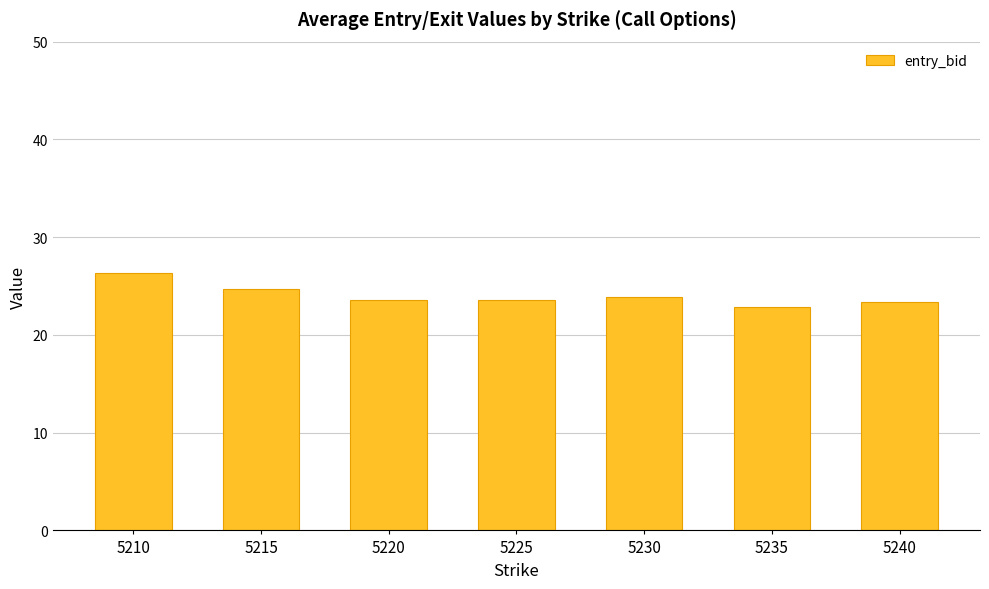

What is the maximum value shown in the chart?

26.3